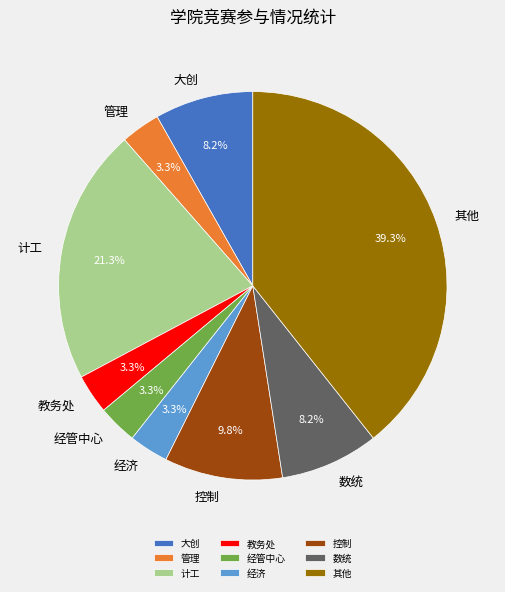

Between 计工 and 大创, which is larger?

计工